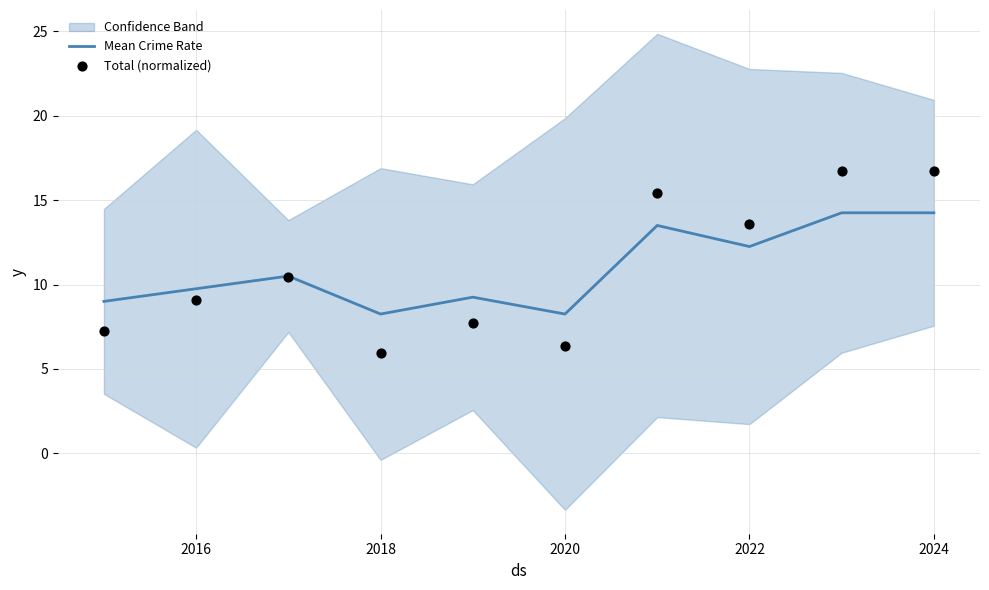

What are all the series names shown in the legend?

Mean Crime Rate, Total (normalized)